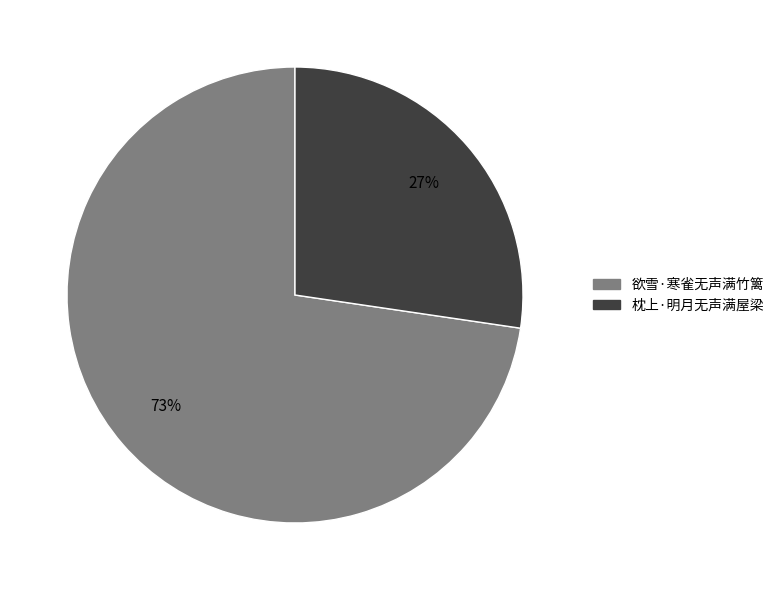

Which slice is the largest?

欲雪·寒雀无声满竹篱